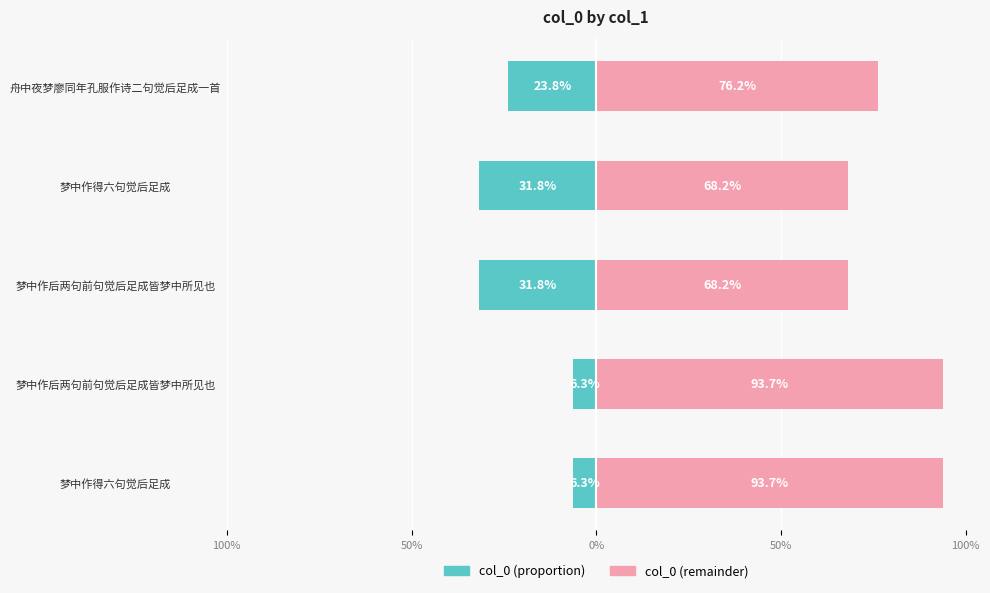

The value of col_0 (left) at 舟中夜梦廖同年孔服作诗二句觉后足成一首 is -23.8. True or false?

True